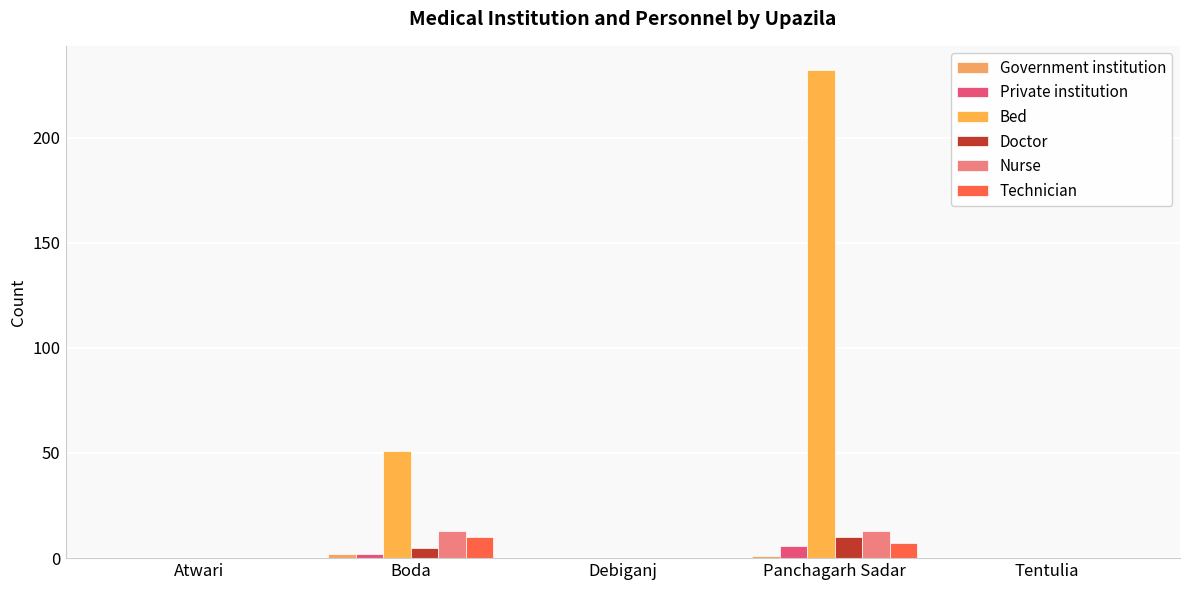

What is the difference between the maximum and minimum values in the Doctor series?

10